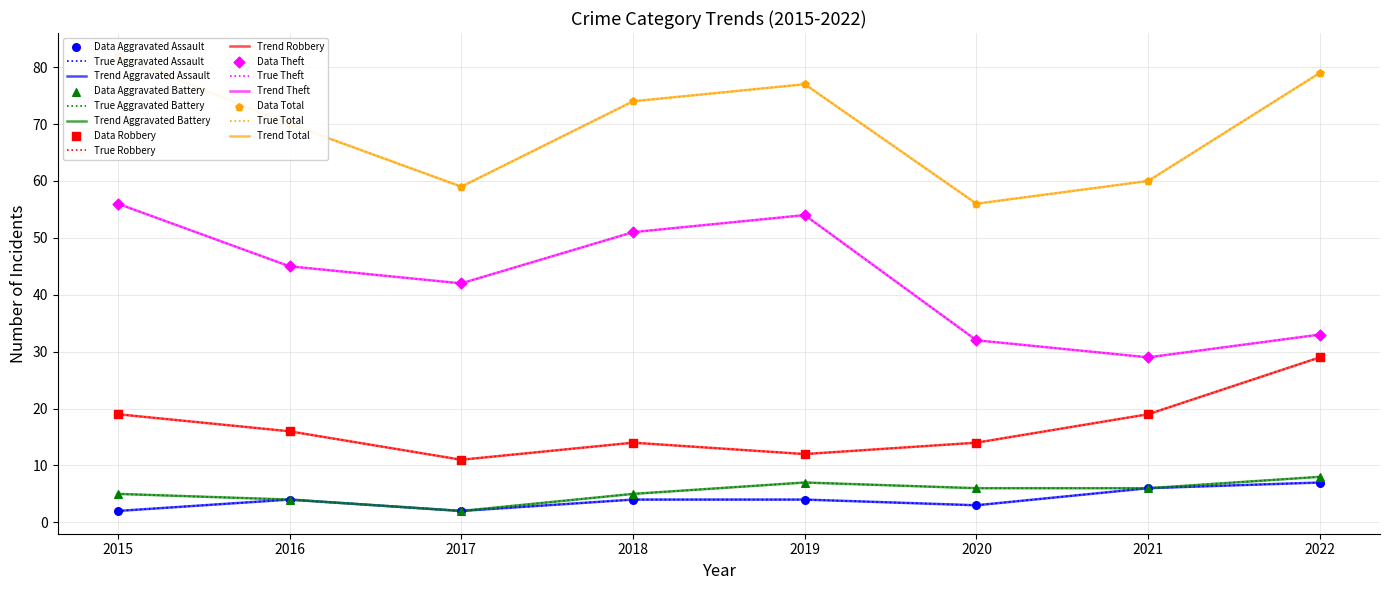

At which category is the sum across all series the highest?

2015